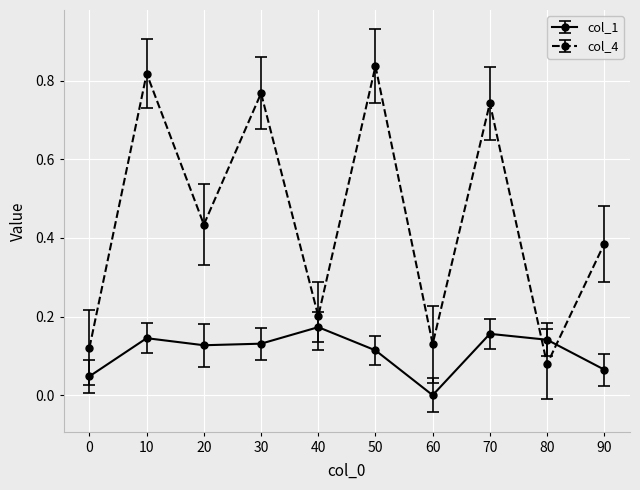

How many interior local peaks does the col_4 series have?

4